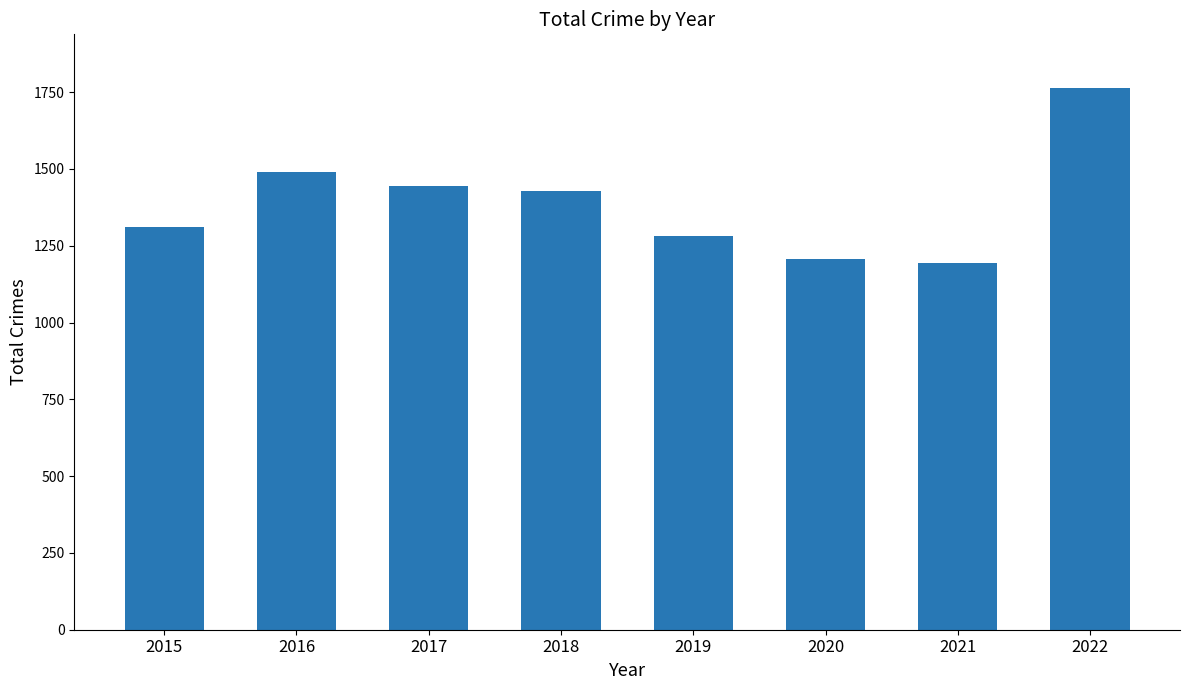

Is it true that the value at 2019 is 1281?

True